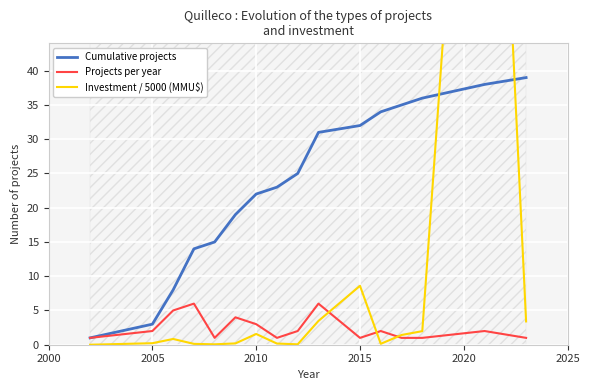

True or false: Cumulative projects has more than 1 points higher than both neighbors.

False